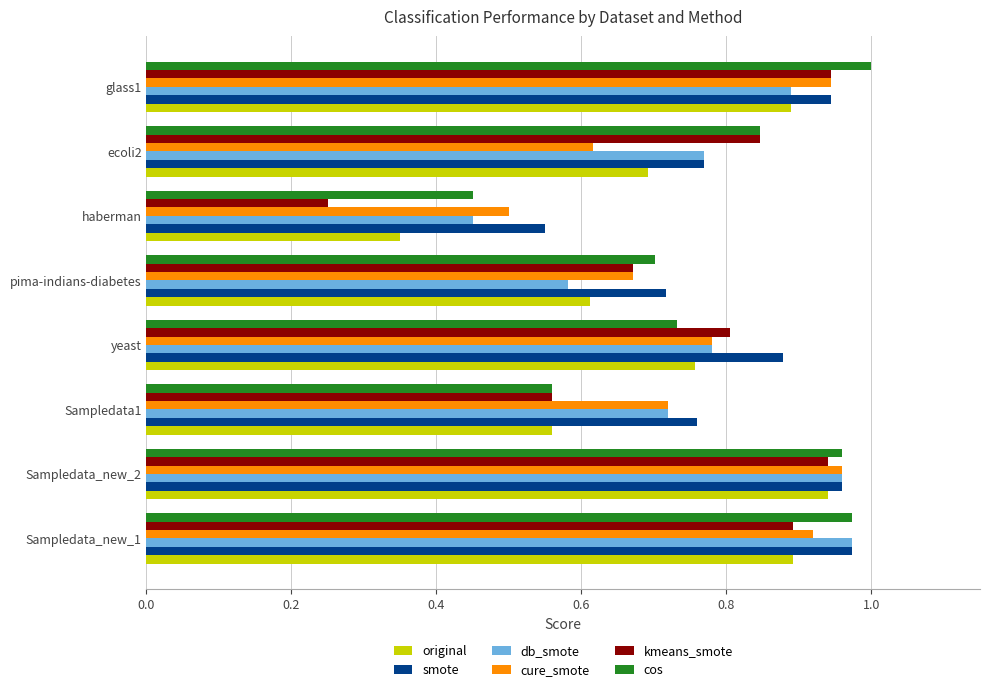

Which category has the highest value across all series?

glass1